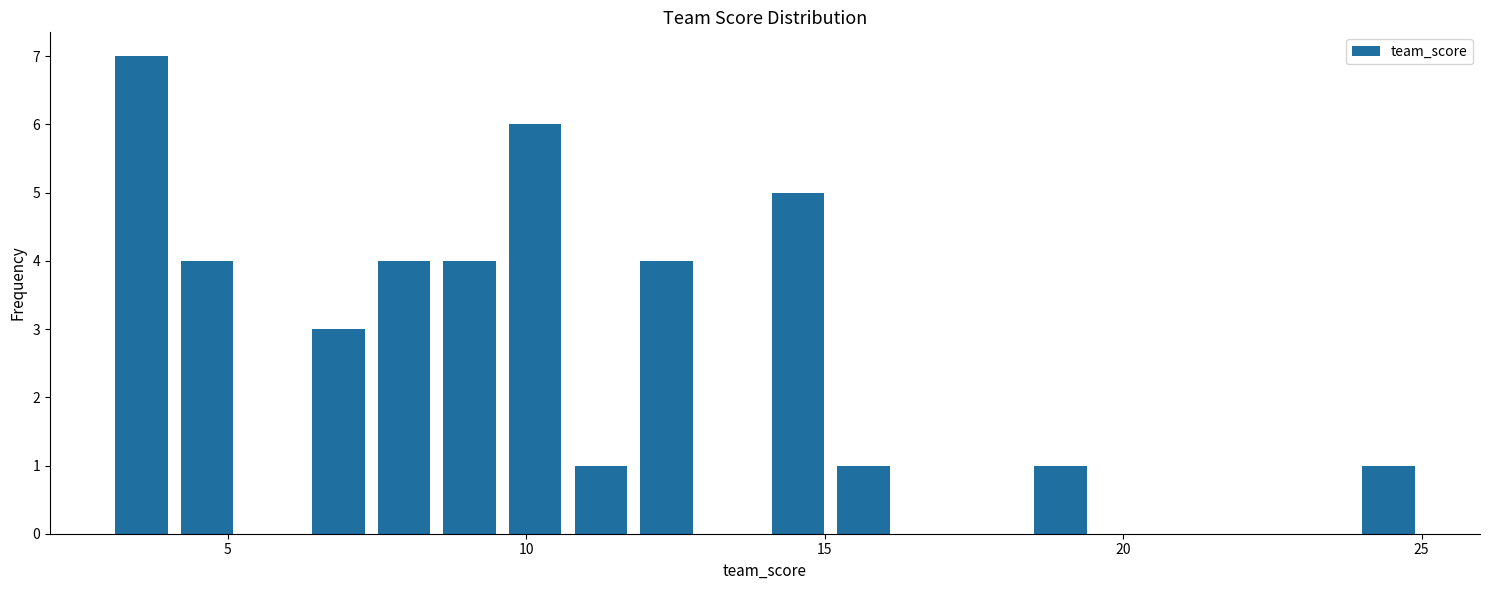

Around what value on the x-axis is the tallest bar? Give the approximate position of its centre, as read against the axis.

3.5